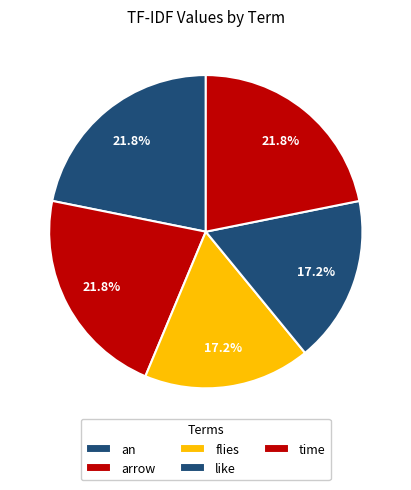

What portion of the pie excludes flies?

82.8%